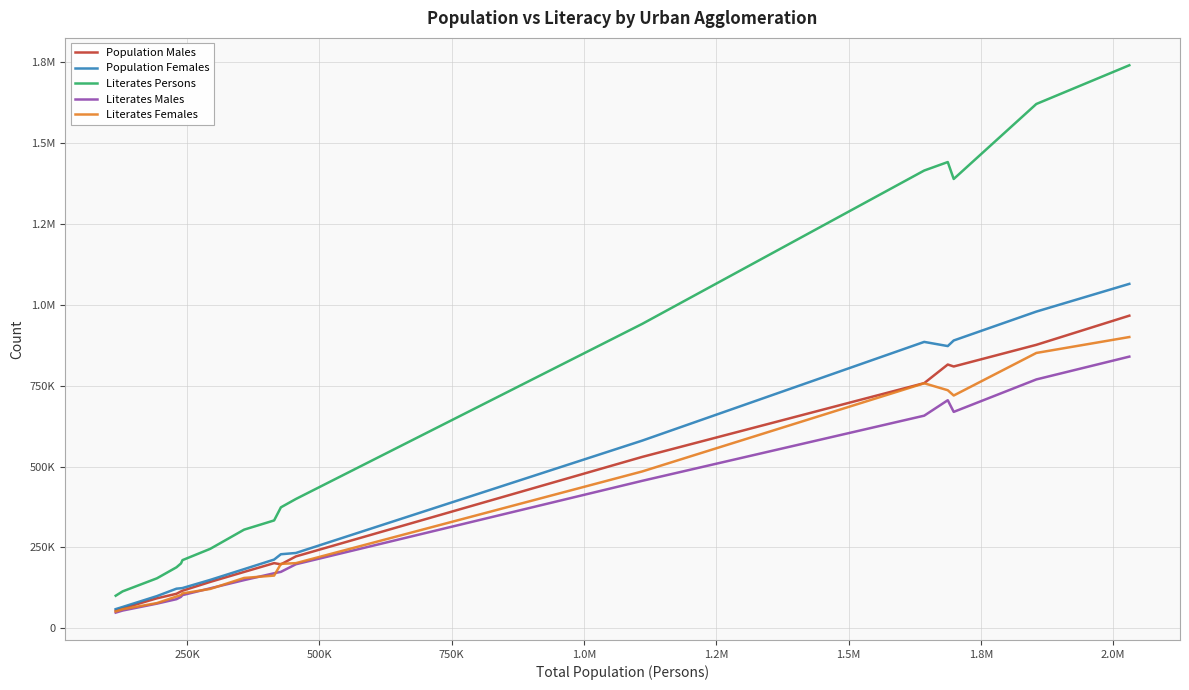

Does the chart have visible grid lines?

Yes